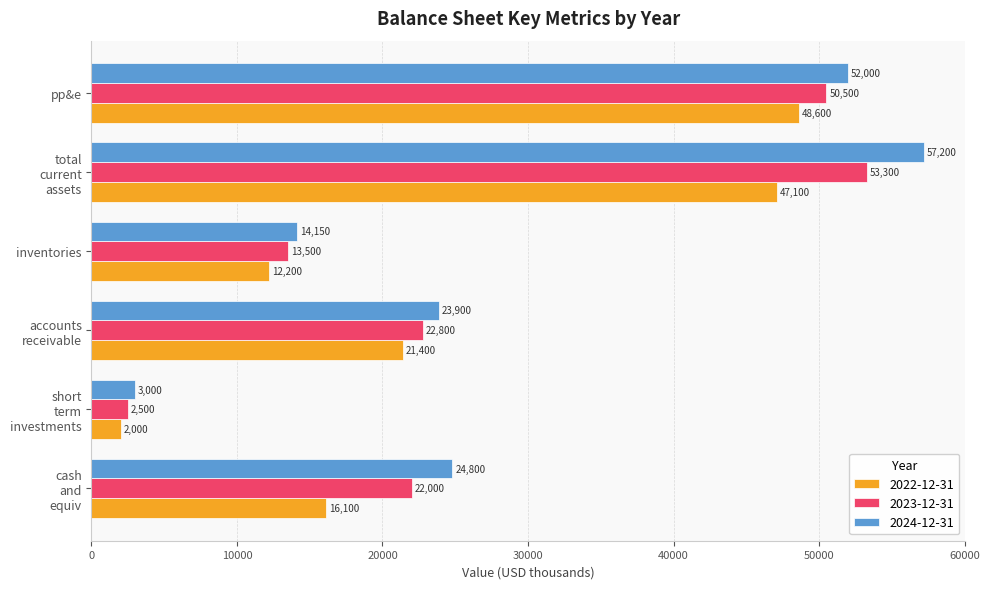

What are all the series names shown in the legend?

2022-12-31, 2023-12-31, 2024-12-31